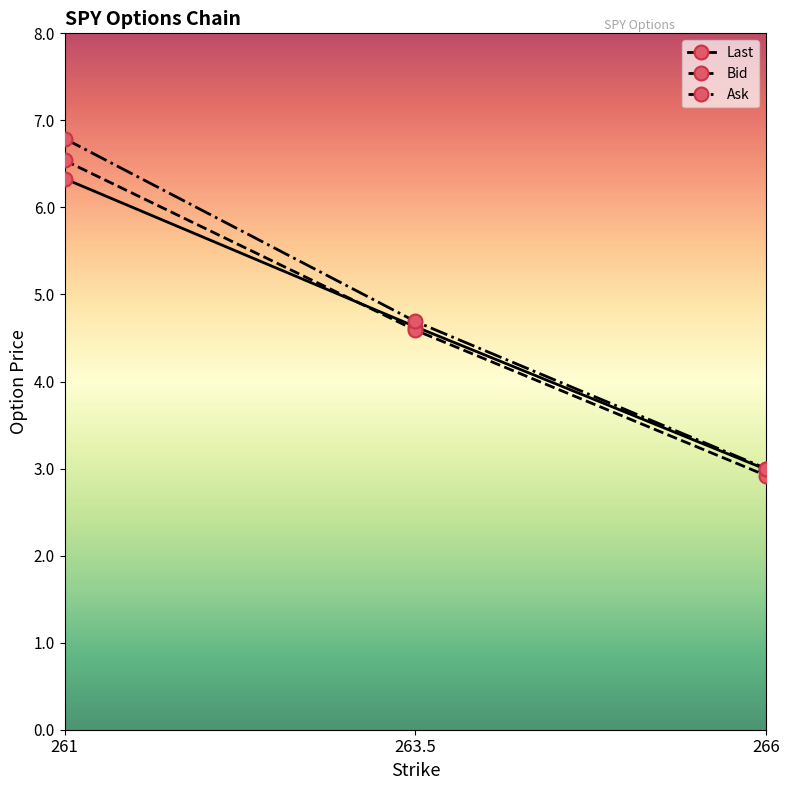

Reading left to right, transcribe all the data shown in this chart.

Last: 6.3	4.6	3.0
Bid: 6.5	4.6	2.9
Ask: 6.8	4.7	3.0